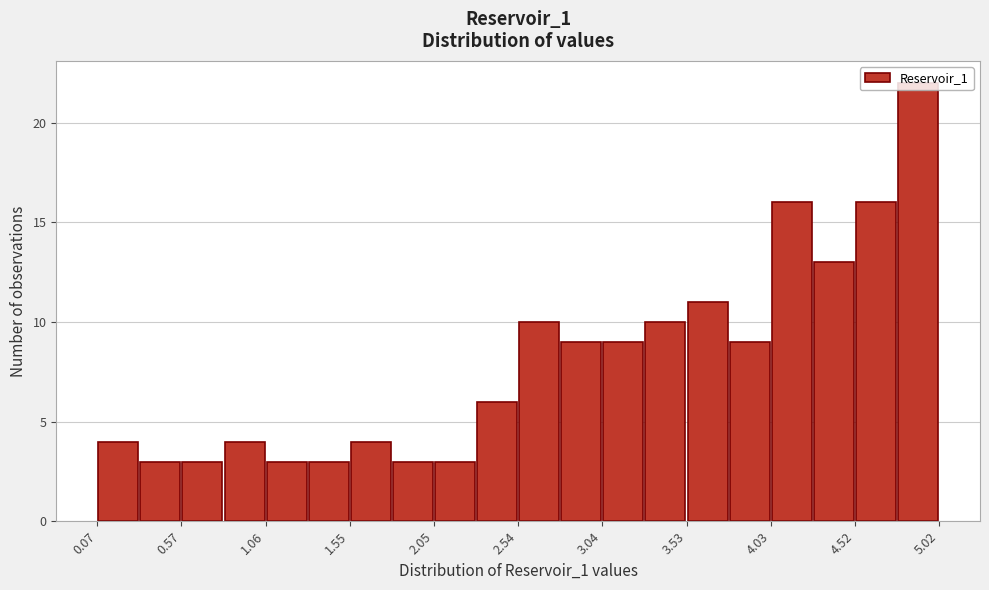

Reading left to right, list every bar in this chart as the range it spans on the x-axis followed by its height. Neither the bar edges nor the heights are printed on the chart, so give them approximately, as read against the axes.

0.05 to 0.30: 4
0.30 to 0.55: 3
0.55 to 0.80: 3
0.80 to 1.05: 4
1.05 to 1.30: 3
1.30 to 1.55: 3
1.55 to 1.80: 4
1.80 to 2.05: 3
2.05 to 2.30: 3
2.30 to 2.55: 6
2.55 to 2.80: 10
2.80 to 3.05: 9
3.05 to 3.30: 9
3.30 to 3.55: 10
3.55 to 3.80: 11
3.80 to 4.05: 9
4.05 to 4.25: 16
4.25 to 4.50: 13
4.50 to 4.75: 16
4.75 to 5.00: 22